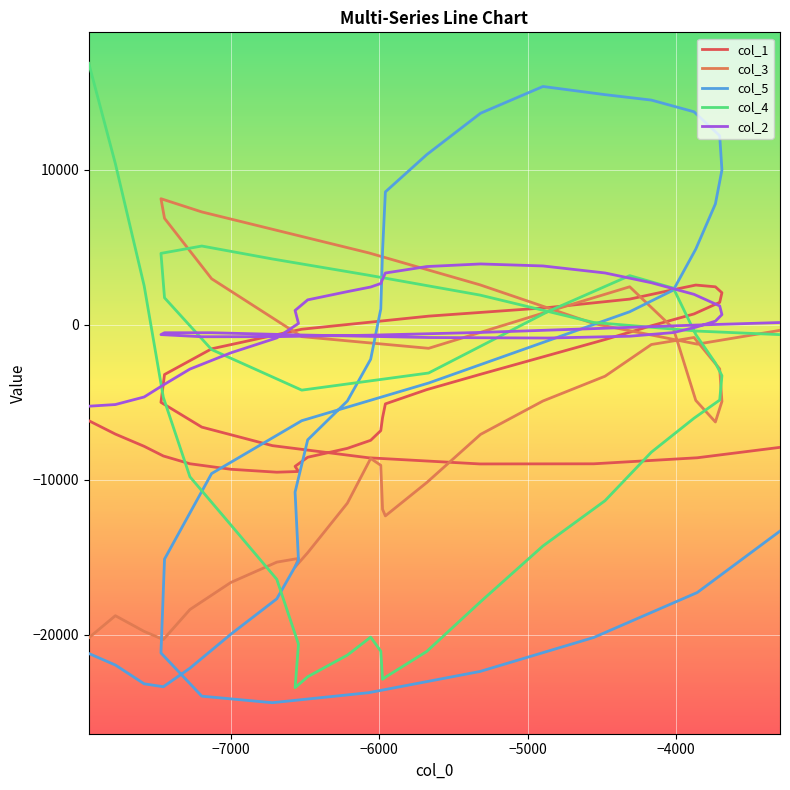

What is the value of the col_5 point at the 19th from the left?

12192